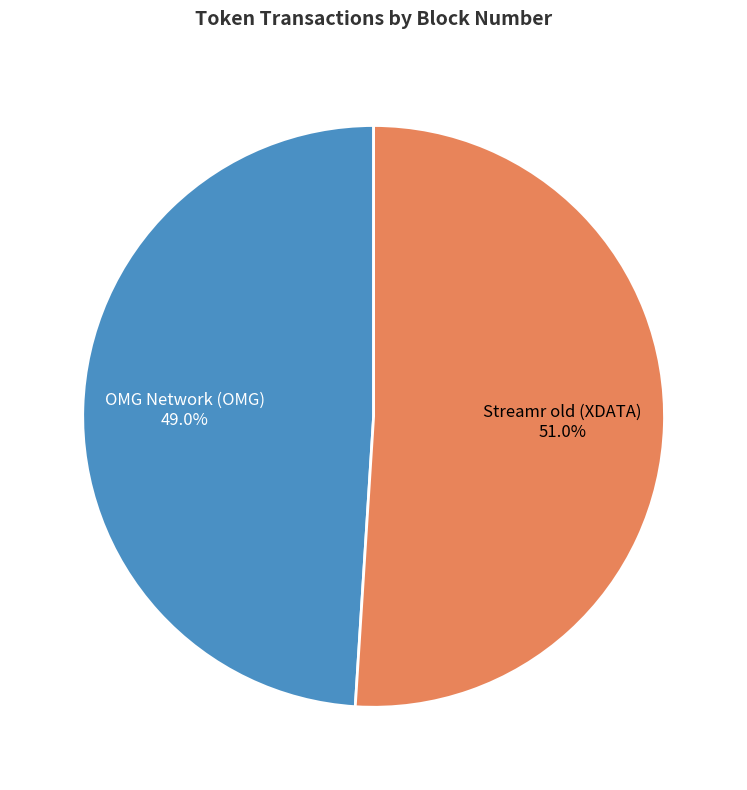

To the nearest percent, what percentage of the pie is OMG Network (OMG)?

49%